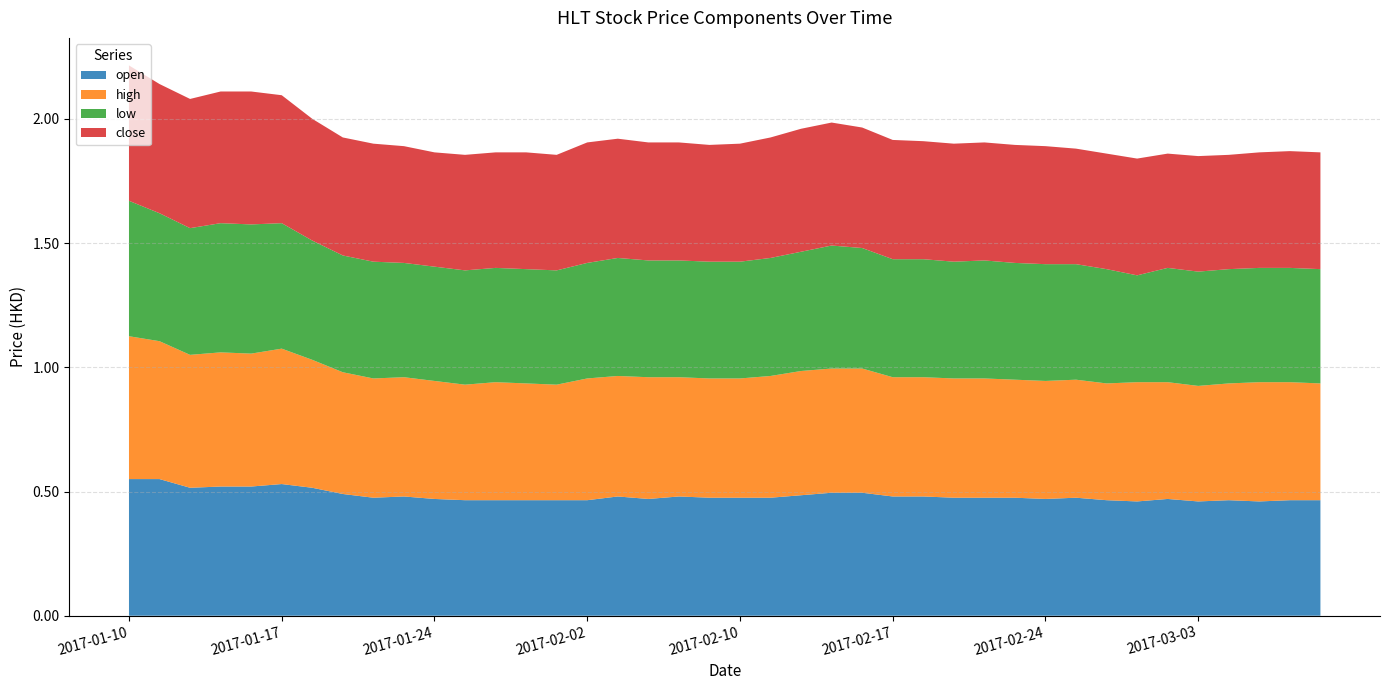

Reading left to right, transcribe all the data shown in this chart.

open: 0.6	0.6	0.5	0.5	0.5	0.5	0.5	0.5	0.5	0.5	0.5	0.5	0.5	0.5	0.5	0.5	0.5	0.5	0.5	0.5	0.5	0.5	0.5	0.5	0.5	0.5	0.5	0.5	0.5	0.5	0.5	0.5	0.5	0.5	0.5	0.5	0.5	0.5	0.5	0.5
high: 0.6	0.6	0.5	0.5	0.5	0.5	0.5	0.5	0.5	0.5	0.5	0.5	0.5	0.5	0.5	0.5	0.5	0.5	0.5	0.5	0.5	0.5	0.5	0.5	0.5	0.5	0.5	0.5	0.5	0.5	0.5	0.5	0.5	0.5	0.5	0.5	0.5	0.5	0.5	0.5
low: 0.5	0.5	0.5	0.5	0.5	0.5	0.5	0.5	0.5	0.5	0.5	0.5	0.5	0.5	0.5	0.5	0.5	0.5	0.5	0.5	0.5	0.5	0.5	0.5	0.5	0.5	0.5	0.5	0.5	0.5	0.5	0.5	0.5	0.4	0.5	0.5	0.5	0.5	0.5	0.5
close: 0.5	0.5	0.5	0.5	0.5	0.5	0.5	0.5	0.5	0.5	0.5	0.5	0.5	0.5	0.5	0.5	0.5	0.5	0.5	0.5	0.5	0.5	0.5	0.5	0.5	0.5	0.5	0.5	0.5	0.5	0.5	0.5	0.5	0.5	0.5	0.5	0.5	0.5	0.5	0.5